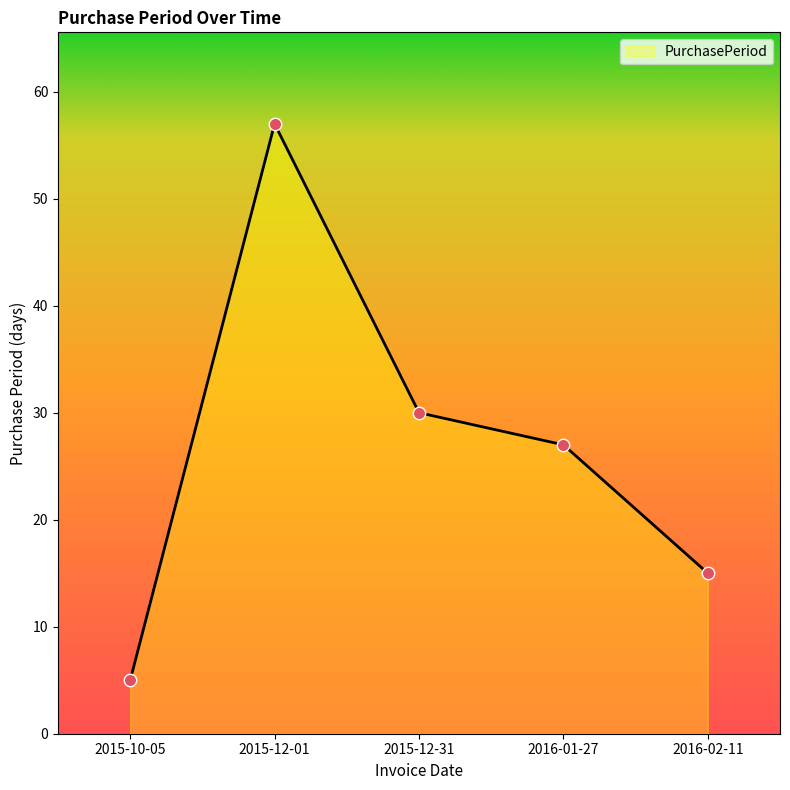

What is the change in value from 2015-12-01 to 2015-12-31?

-27